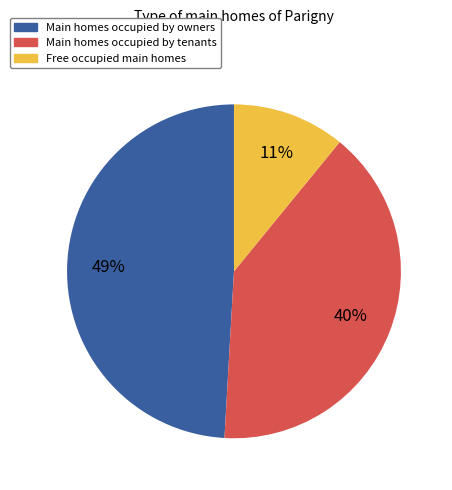

Is the sum of Main homes occupied by owners and Free occupied main homes greater than half?

Yes